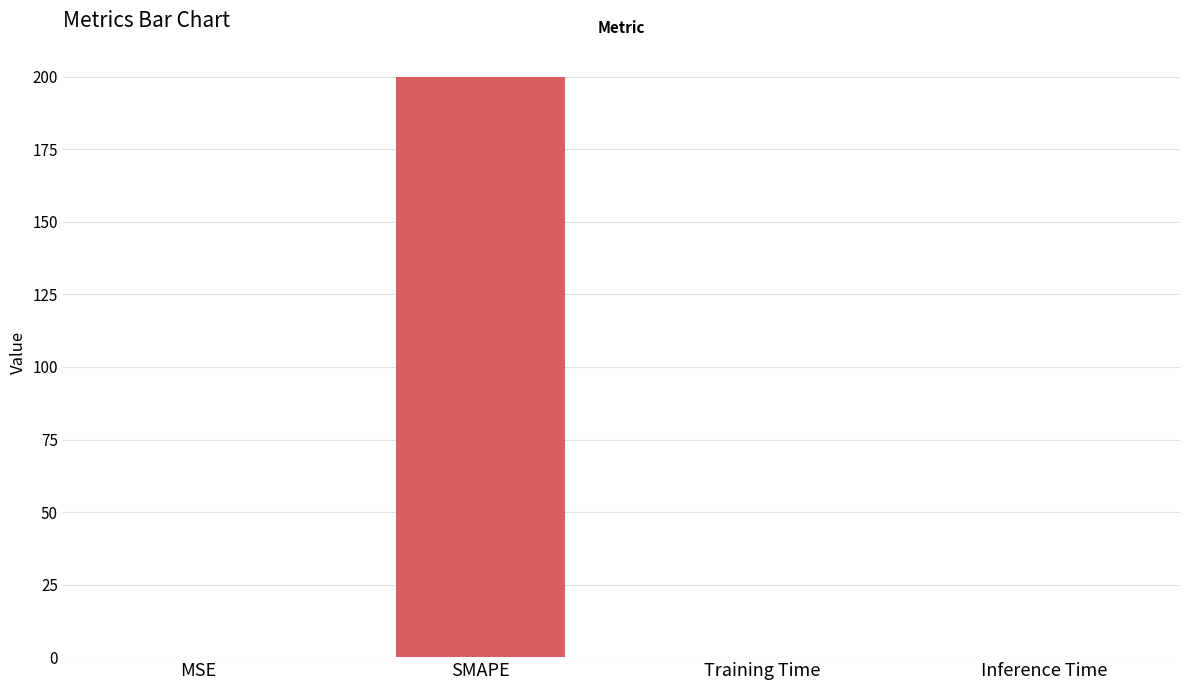

What is the sum of all values?

200.0